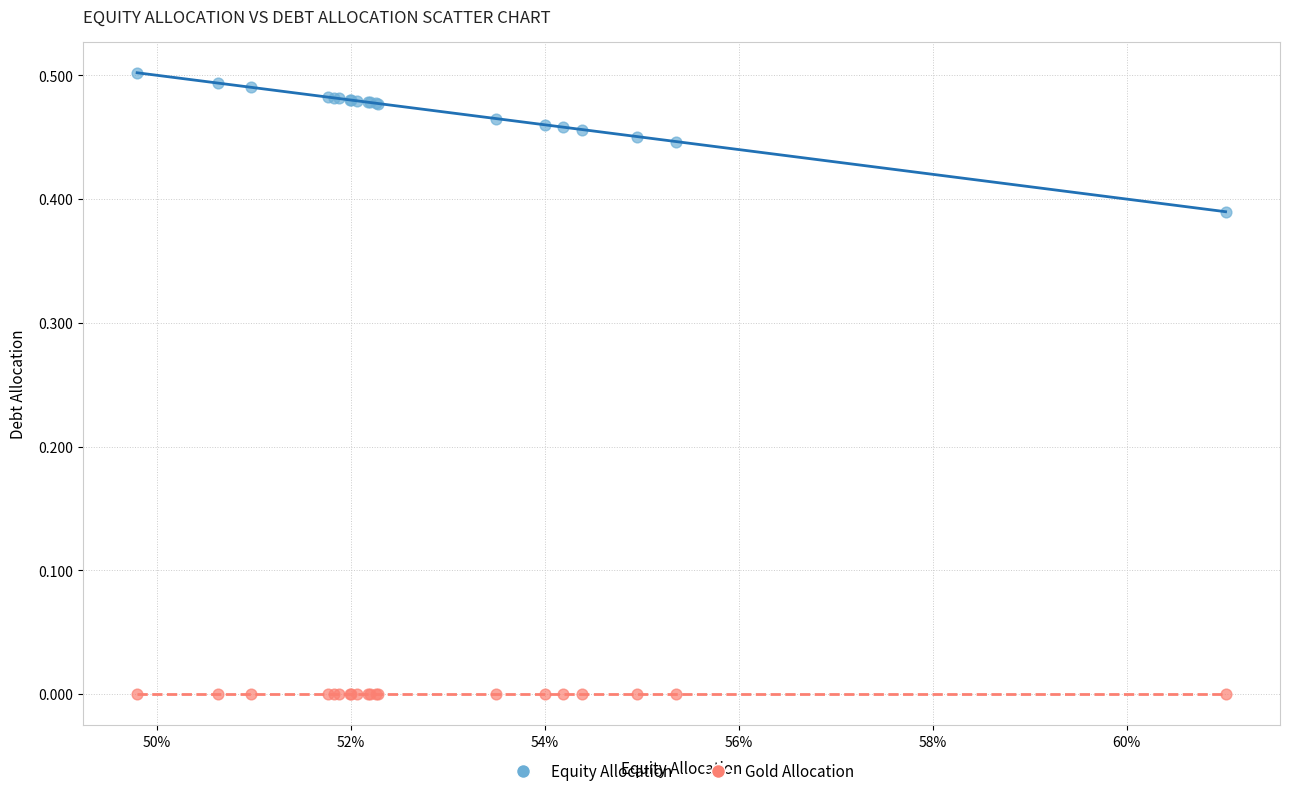

Which series reaches the maximum Y coordinate?

Equity Allocation